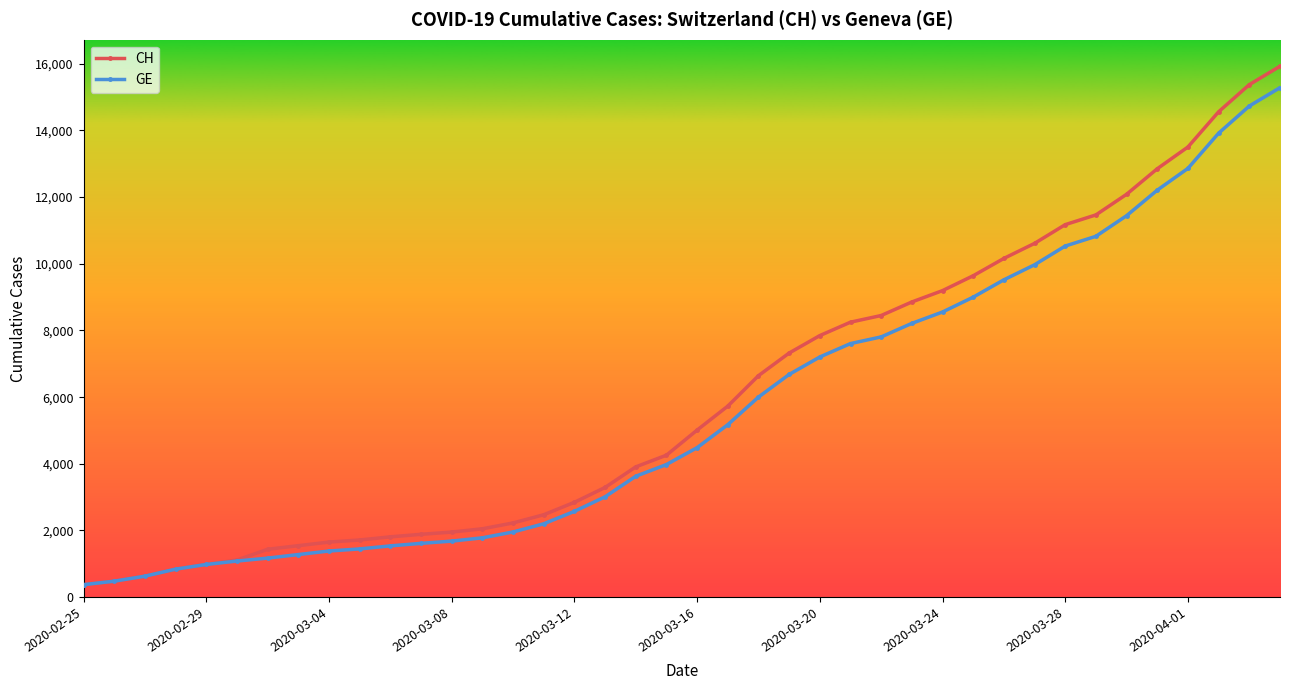

Which series has the largest range (max minus min)?

CH